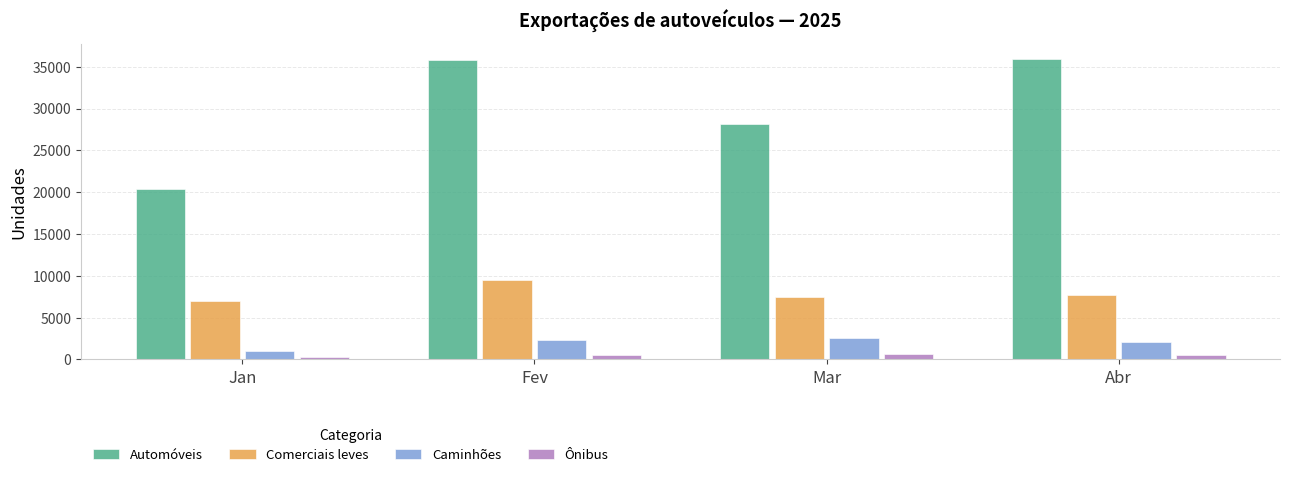

What are all the series names shown in the legend?

Automóveis, Comerciais leves, Caminhões, Ônibus